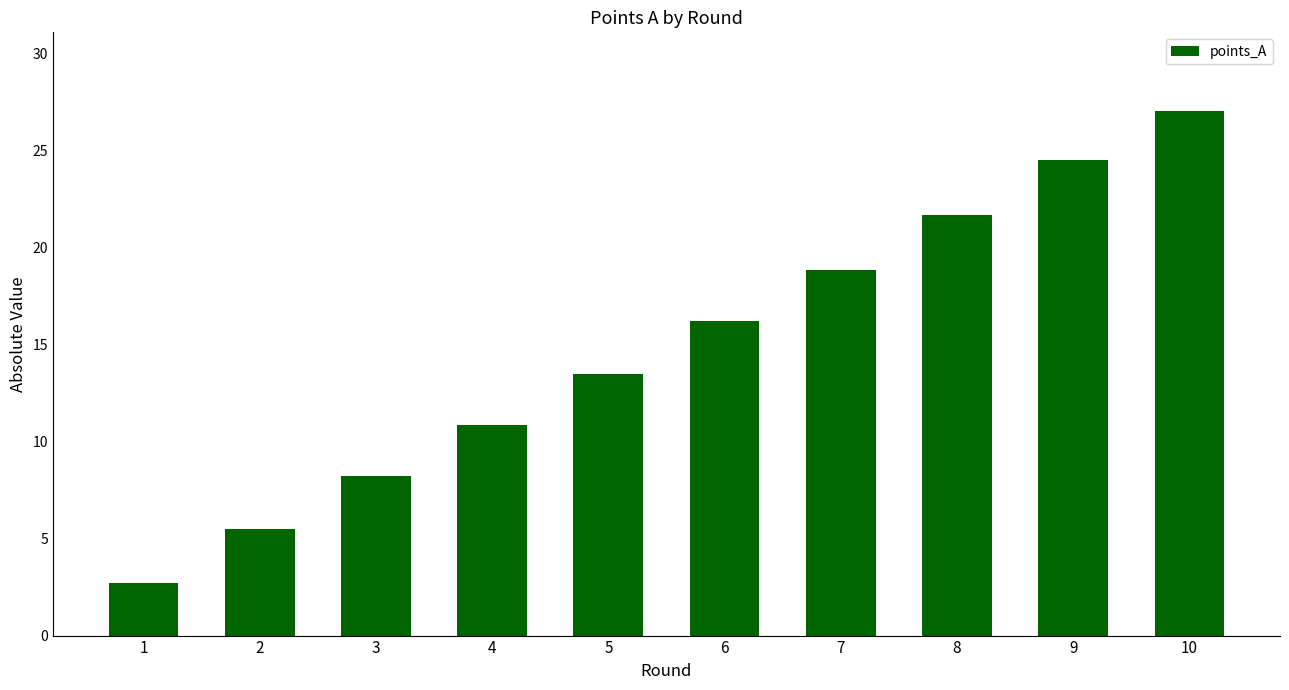

What is the minimum value shown in the chart?

2.7